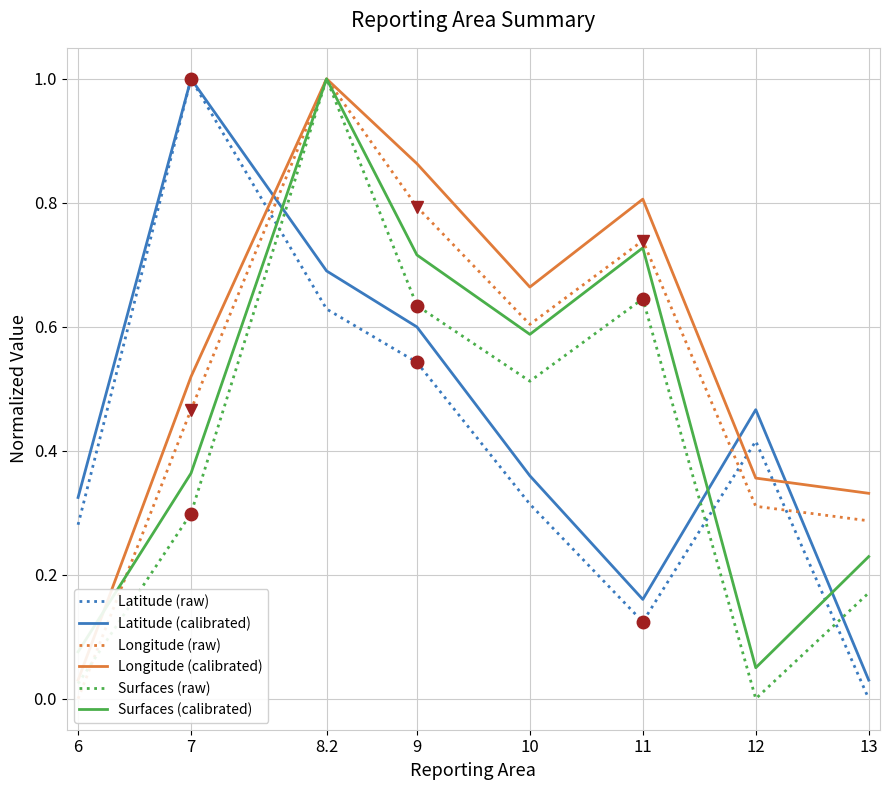

Reading left to right, what are all the values shown in this chart?

Latitude (raw): 0.3	1.0	0.6	0.5	0.3	0.1	0.4	0.0
Latitude (calibrated): 0.3	1.0	0.7	0.6	0.4	0.2	0.5	0.0
Longitude (raw): 0.0	0.5	1.0	0.8	0.6	0.7	0.3	0.3
Longitude (calibrated): 0.0	0.5	1.0	0.9	0.7	0.8	0.4	0.3
Surfaces (raw): 0.0	0.3	1.0	0.6	0.5	0.6	0.0	0.2
Surfaces (calibrated): 0.1	0.4	1.0	0.7	0.6	0.7	0.1	0.2